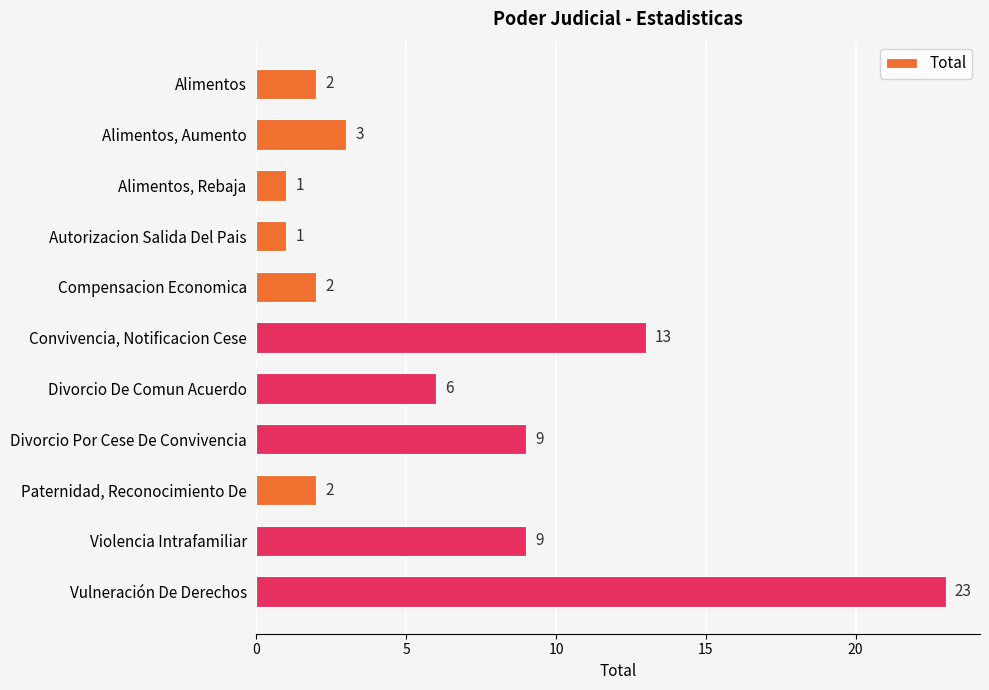

Is it true that the value at Violencia Intrafamiliar is 9?

True